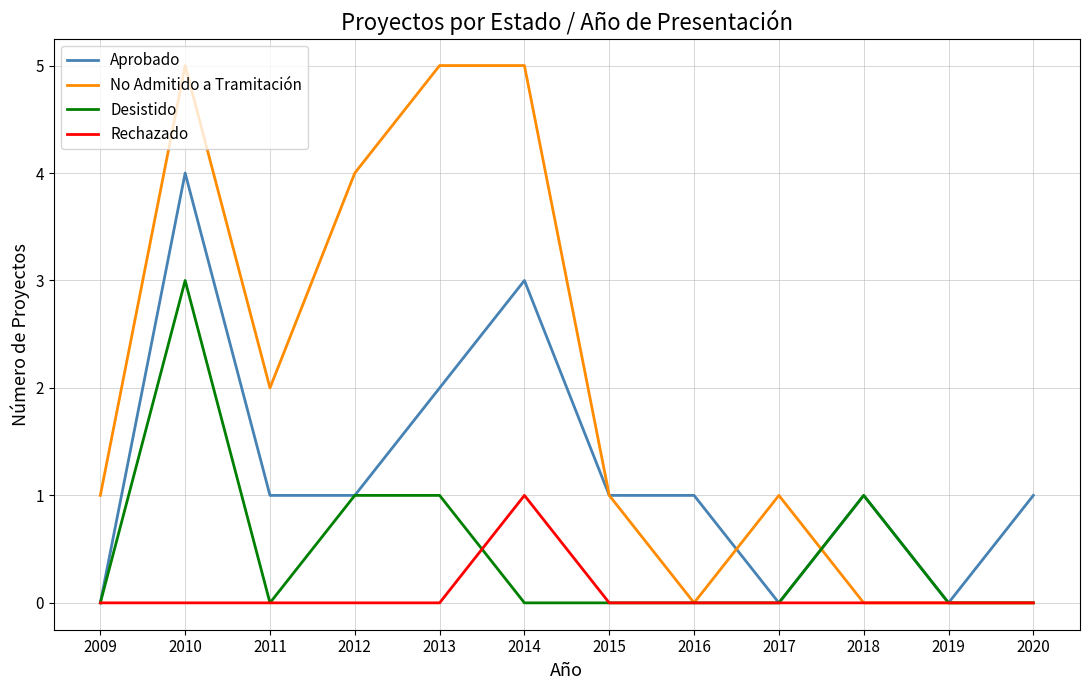

Reading left to right, list all the values displayed in this chart.

Aprobado: 0	4	1	1	2	3	1	1	0	1	0	1
No Admitido a Tramitación: 1	5	2	4	5	5	1	0	1	0	0	0
Desistido: 0	3	0	1	1	0	0	0	0	1	0	0
Rechazado: 0	0	0	0	0	1	0	0	0	0	0	0